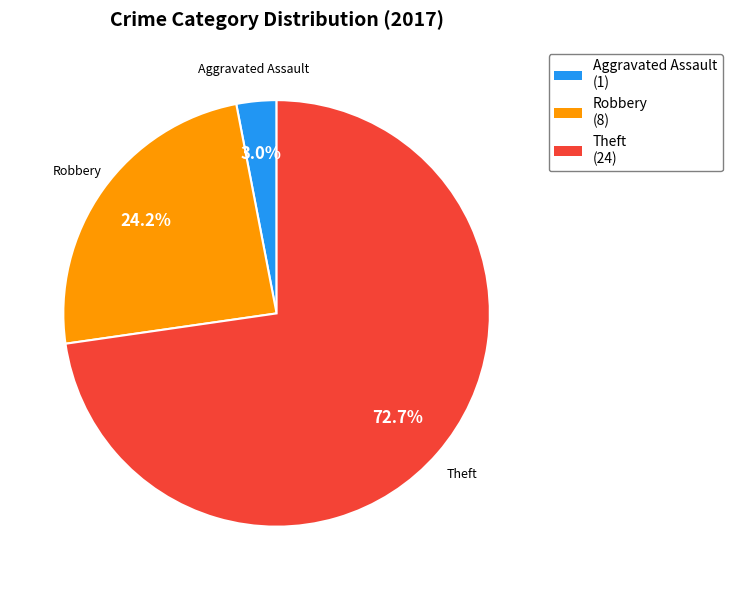

To the nearest percent, what is the difference between the largest and smallest slice percentages?

70%